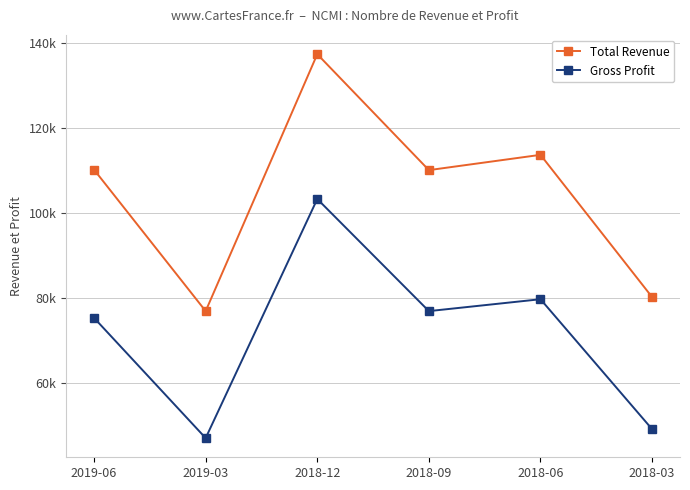

Reading left to right, what are all the values shown in this chart?

Total Revenue: 2019-06=110200	2019-03=76900	2018-12=137400	2018-09=110100	2018-06=113700	2018-03=80200
Gross Profit: 2019-06=75300	2019-03=47000	2018-12=103300	2018-09=76900	2018-06=79700	2018-03=49100